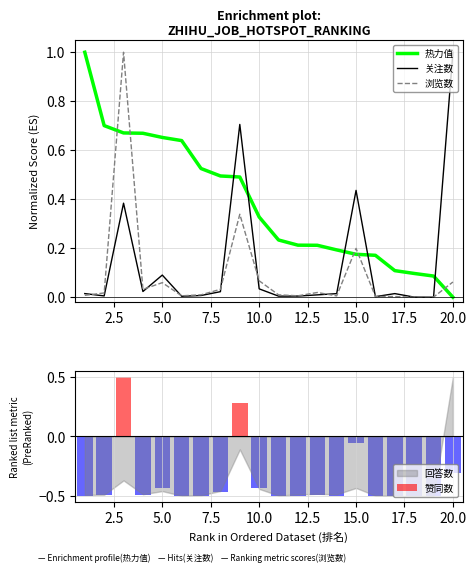

List the labels in order of 浏览数 value, smallest first.

18, 19, 17, 16, 14, 6, 12, 1, 11, 7, 2, 13, 4, 8, 5, 20, 10, 15, 9, 3